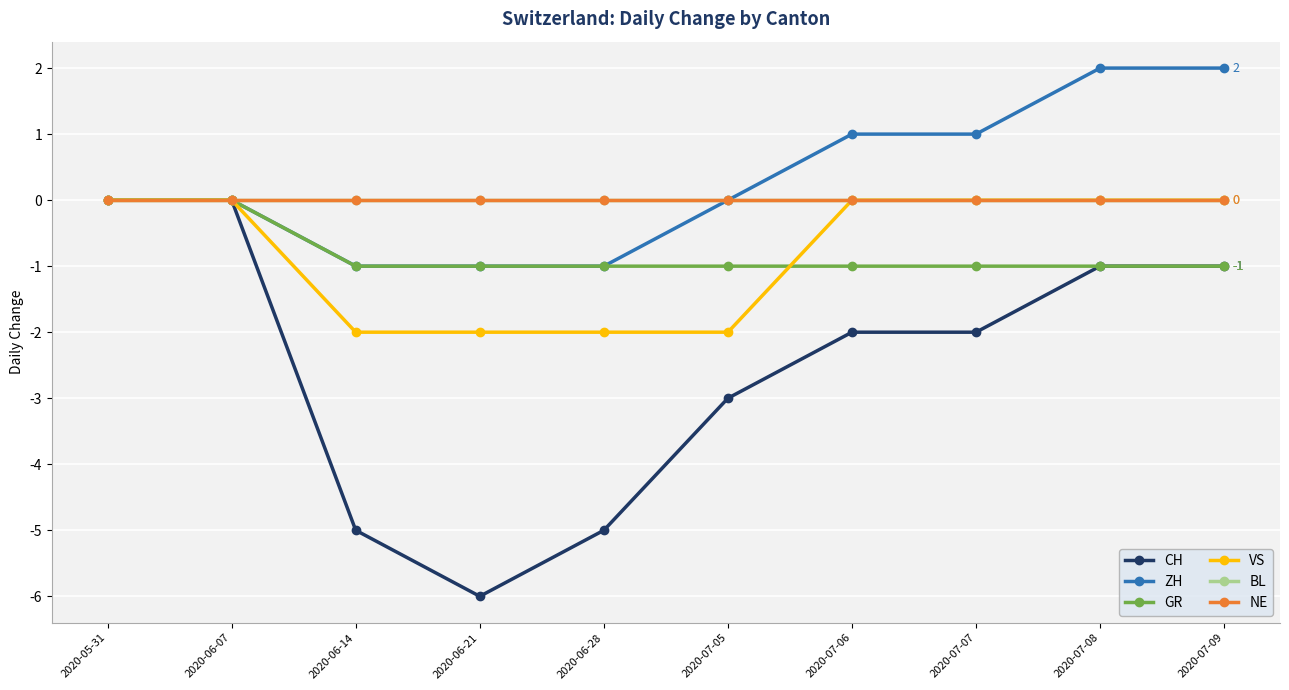

Is this an area chart (filled region under the line)?

No